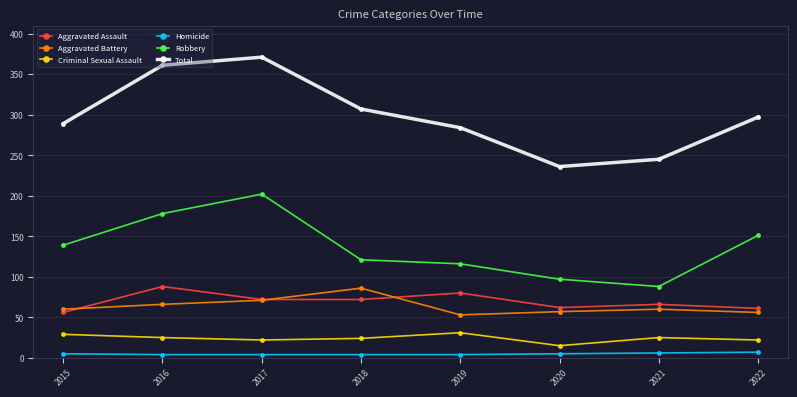

What is the value of the Criminal Sexual Assault point at the 4th from the left?

24